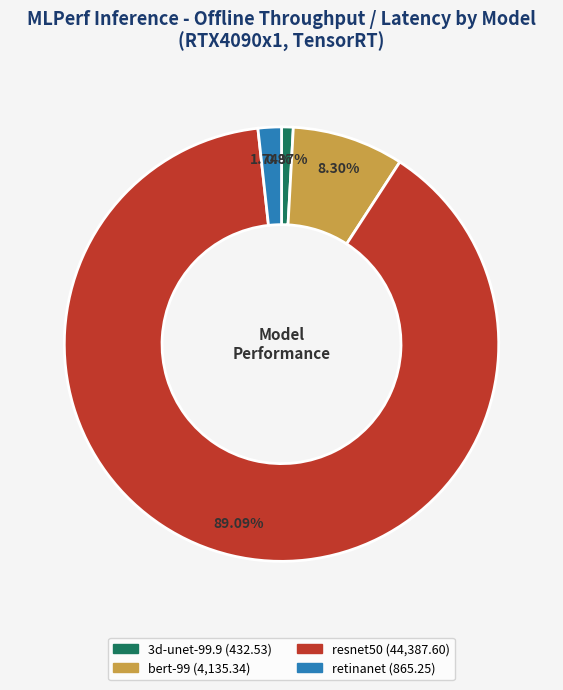

To the nearest percent, what portion does 3d-unet-99.9 represent?

1%